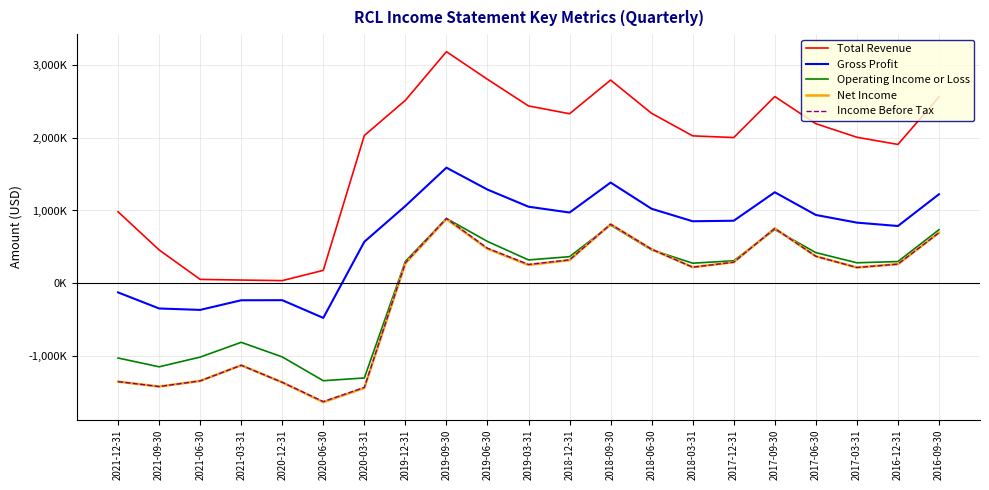

Which series has the widest spread of values?

Total Revenue